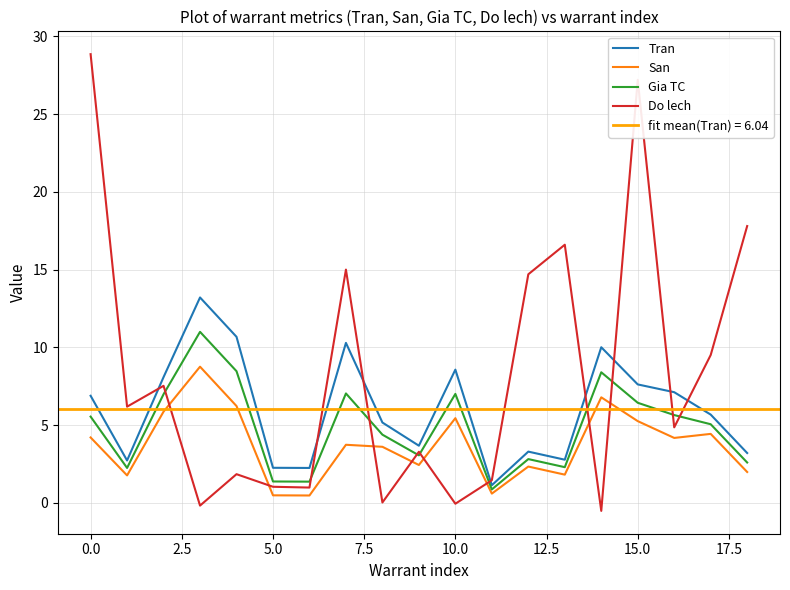

Which series has the largest total across all categories?

Do lech